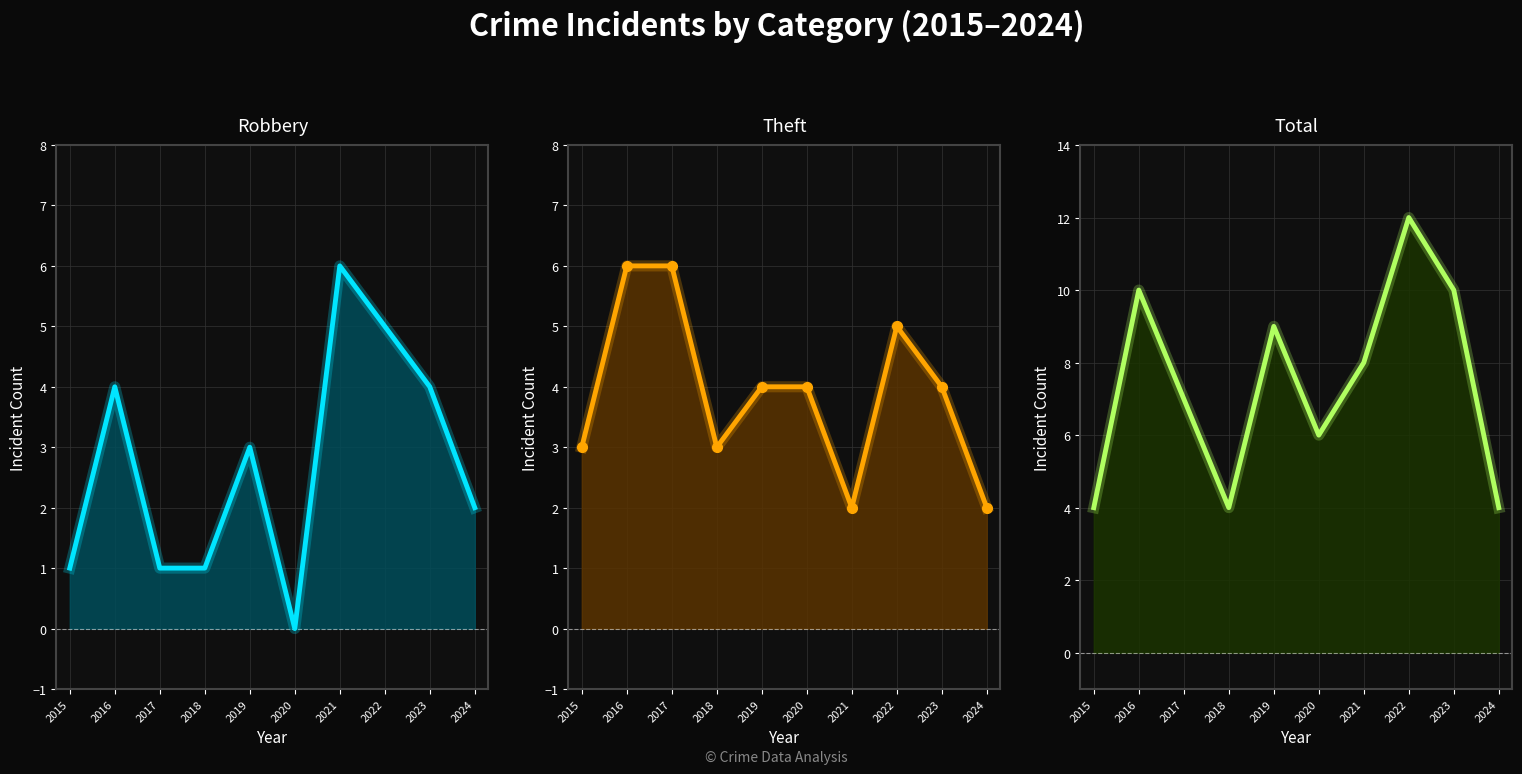

What is the sum of all Theft markers values?

39